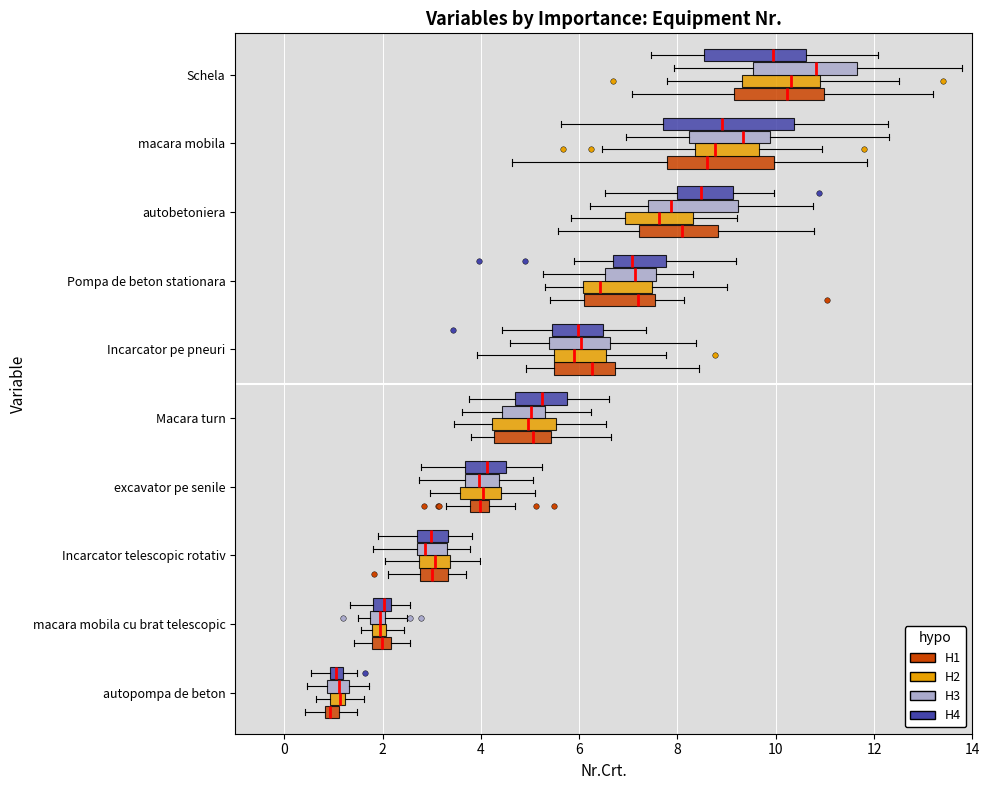

Where does the right whisker of the box for Incarcator pe pneuri (H1) end on the x-axis? The values are not printed on the chart, so give them approximately, as read against the axis.

8.4